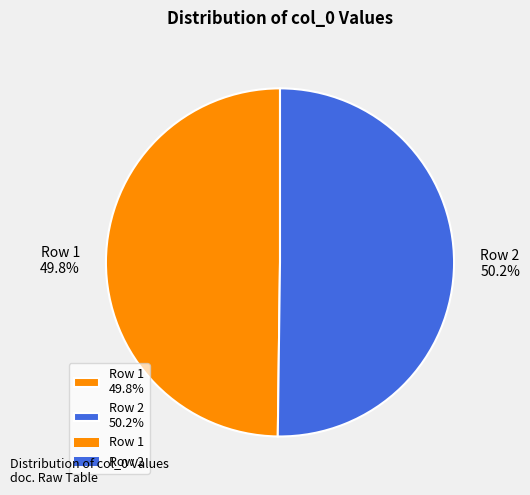

Is there a majority slice in this chart?

Yes